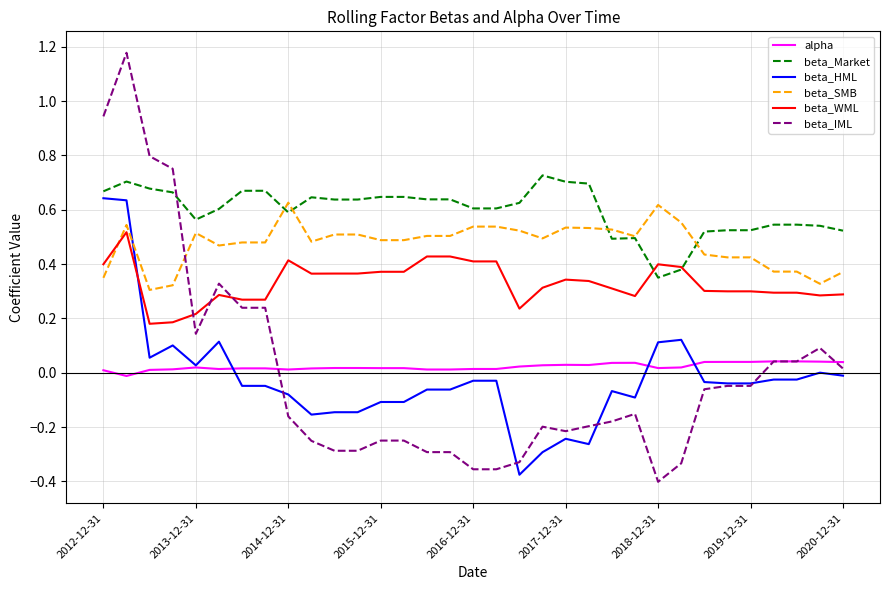

True or false: beta_Market and alpha intersect in this chart.

False